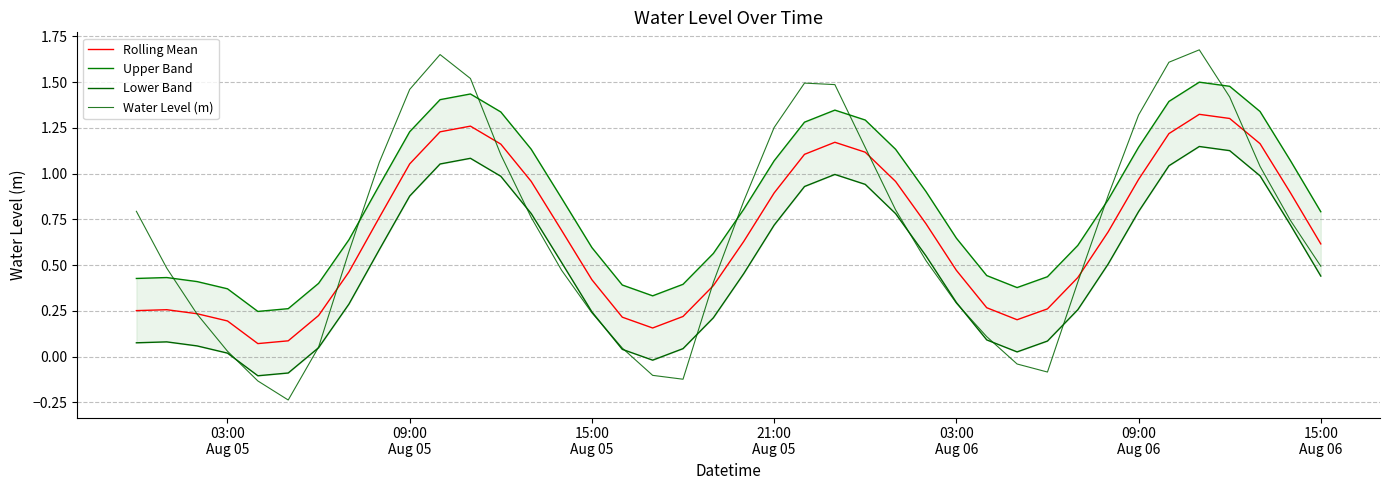

What are all the series names shown in the legend?

Rolling Mean, Upper Band, Lower Band, Water Level (m)